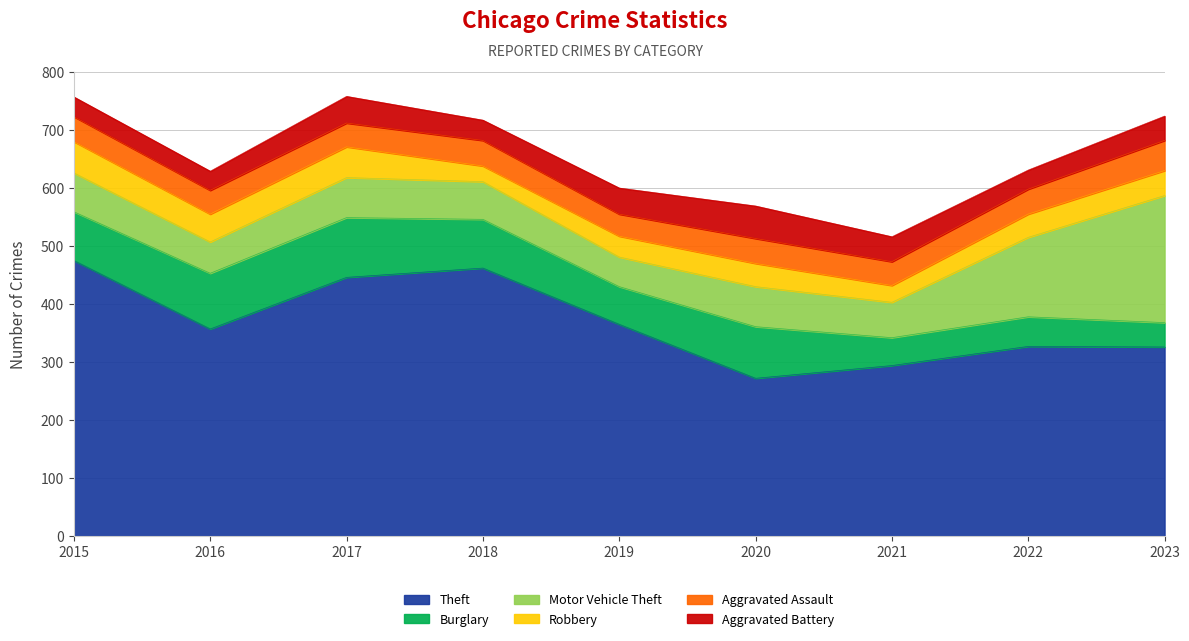

What is the minimum value for Robbery?

27